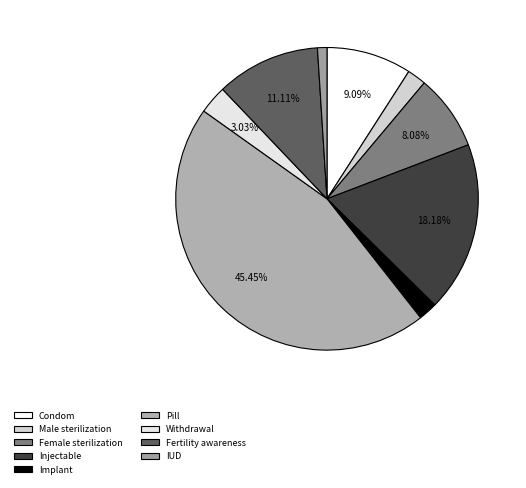

True or false: Female sterilization accounts for 8% of the total.

True